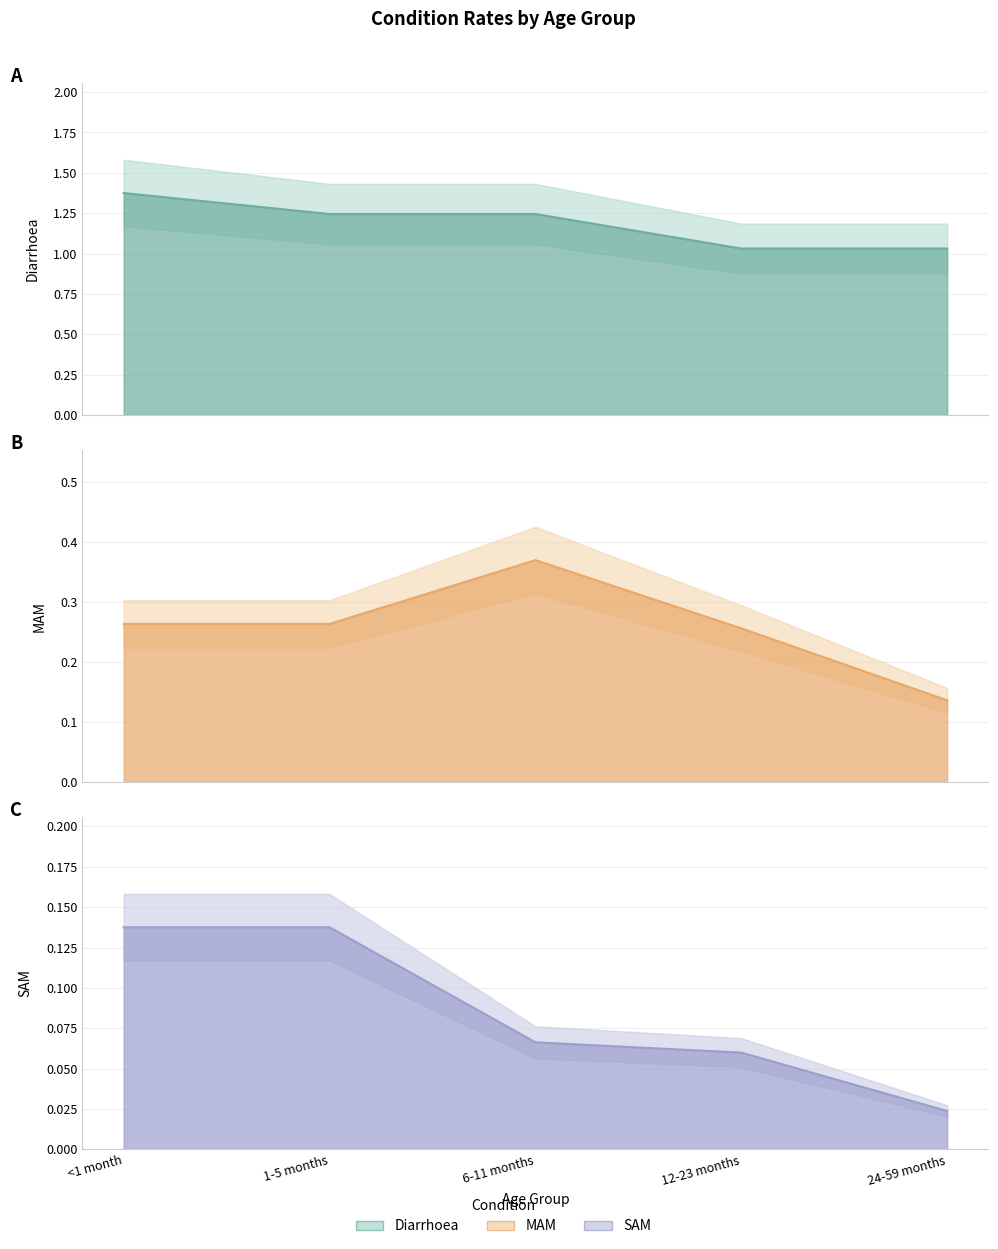

True or false: MAM and SAM intersect in this chart.

False